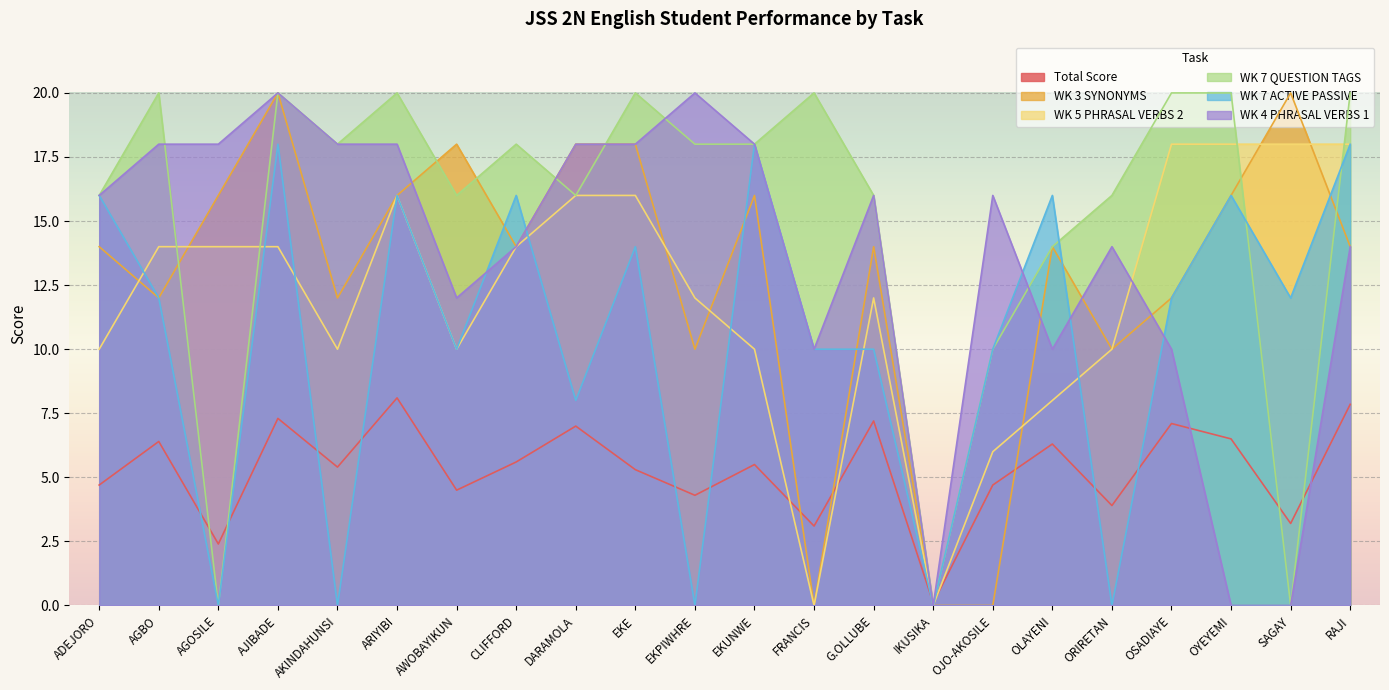

What is the greatest value displayed?

20.0